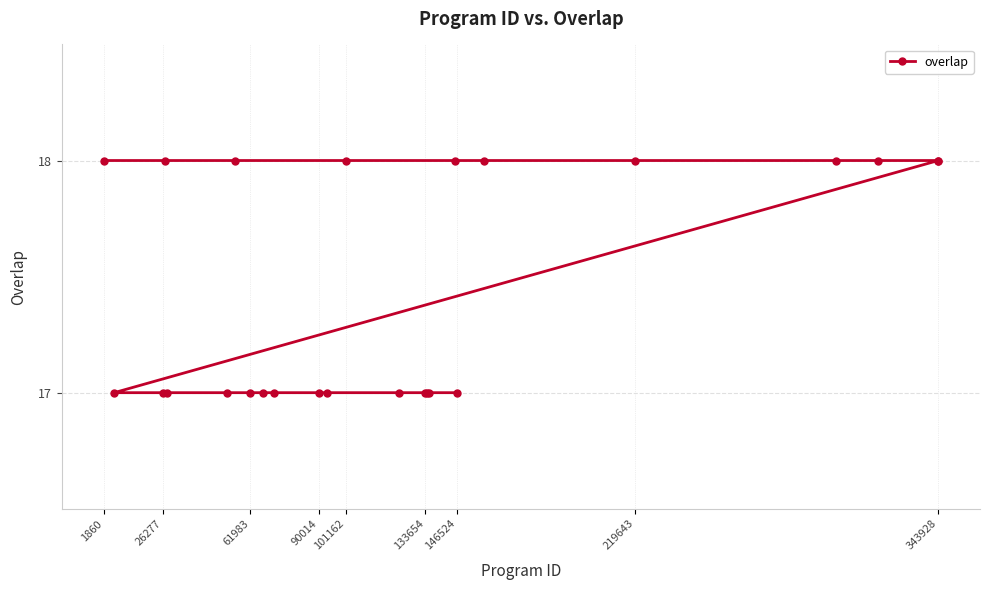

At which category does the chart reach its peak across all series?

1860